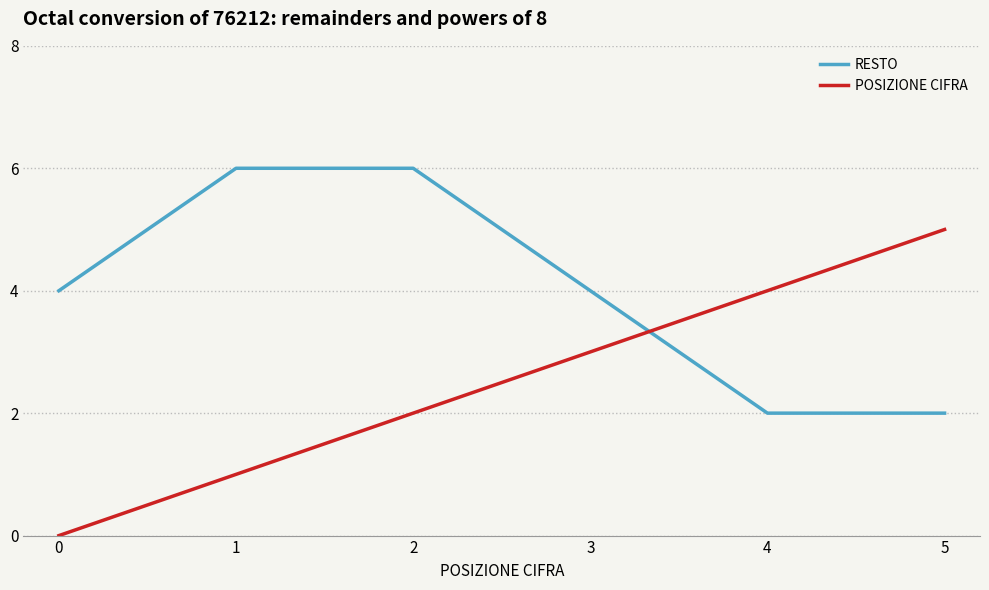

What is the difference between the maximum and second lowest values in the POSIZIONE CIFRA series?

4